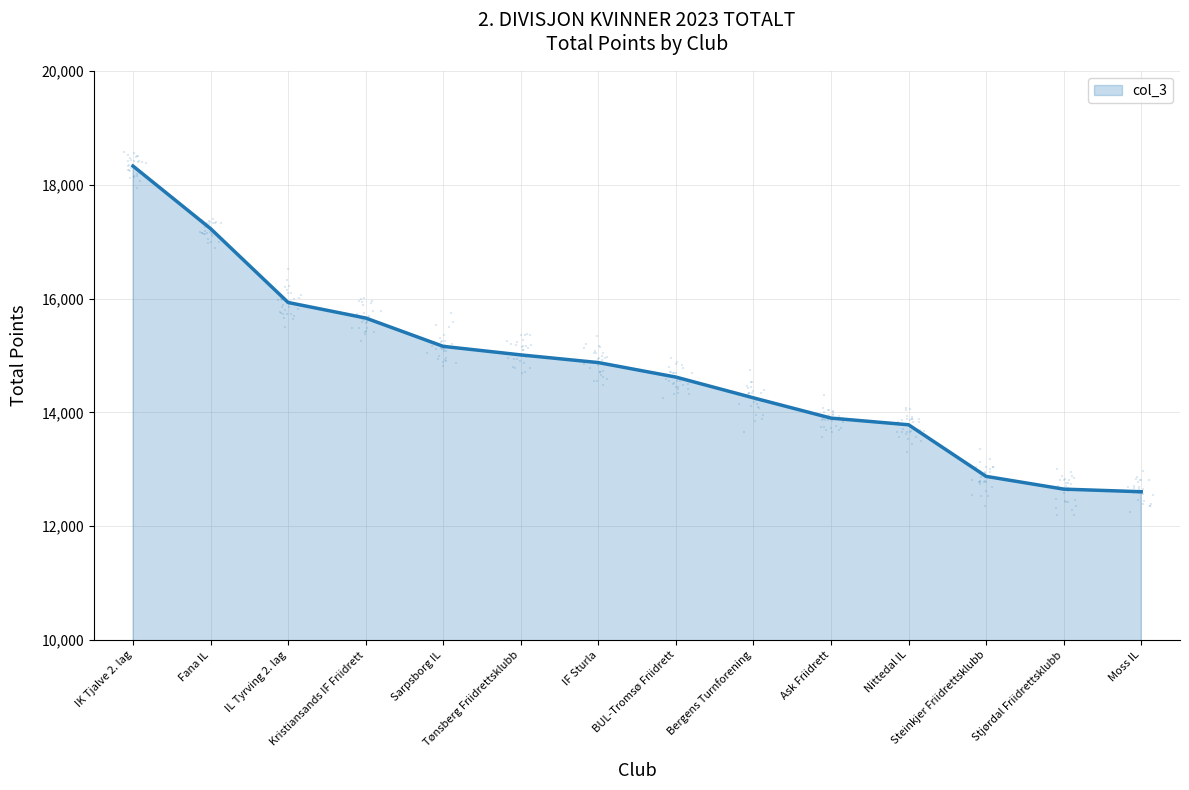

Approximately how many times larger is the value at BUL-Tromsø Friidrett compared to IL Tyrving 2. lag?

0.9